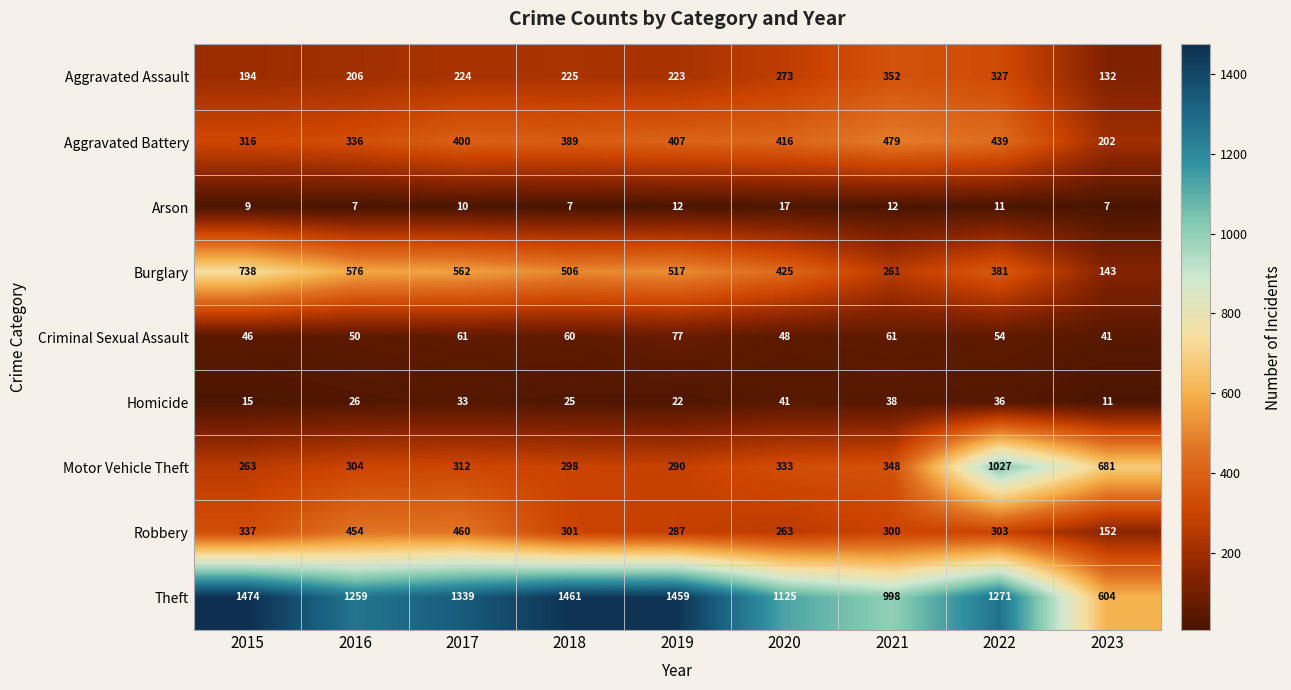

At which label does Aggravated Assault reach its minimum?

2023